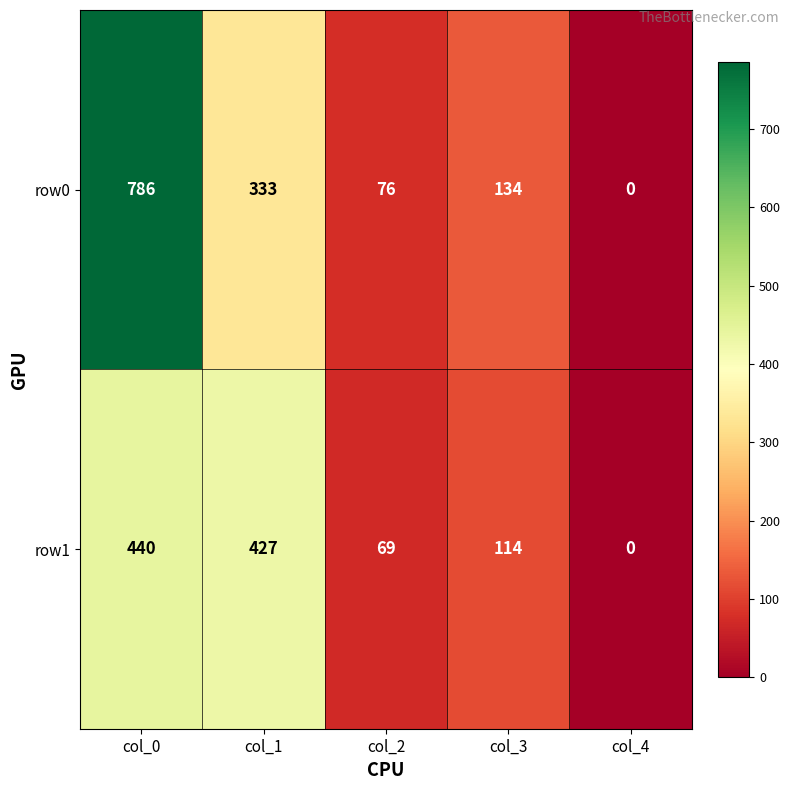

Which series has the largest total across all categories?

row0